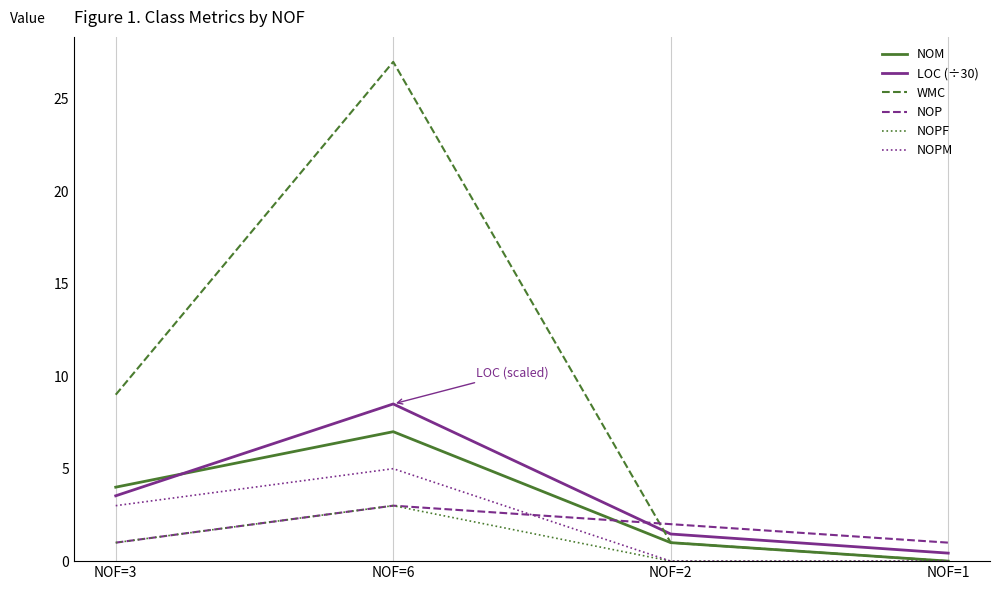

What position from the right is NOF=6?

3